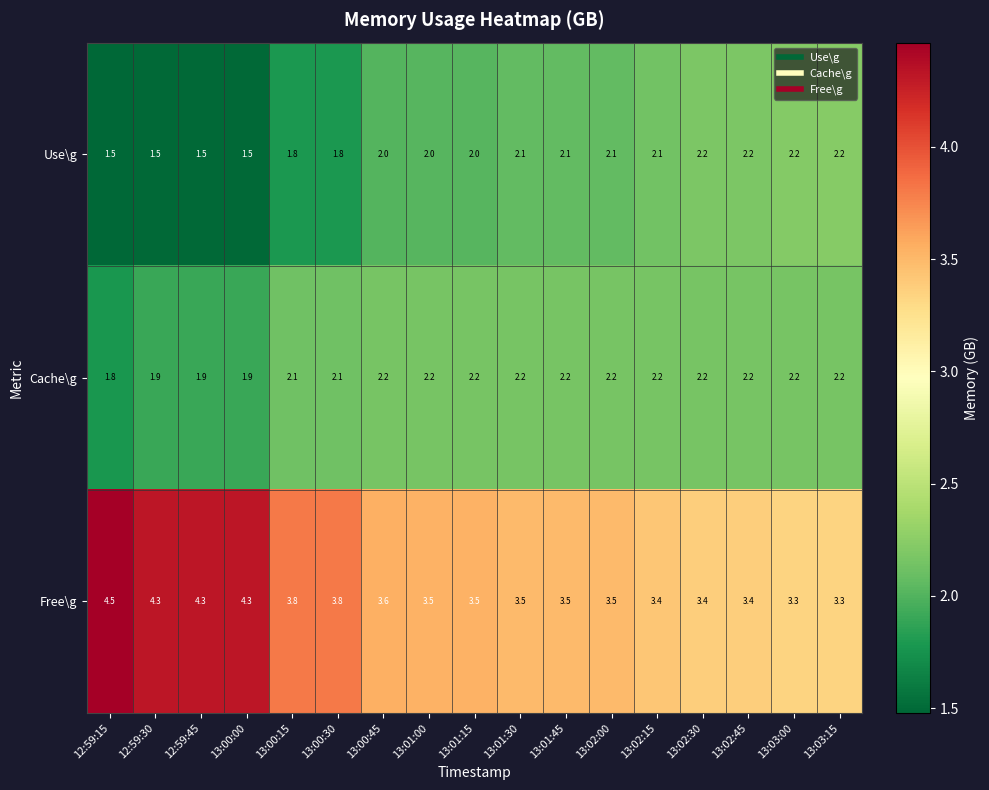

What is the sum of all Cache\g values?

35.9